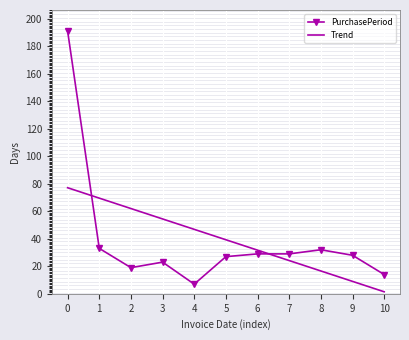

Is it true that Trend equals 24.1 at 7?

True